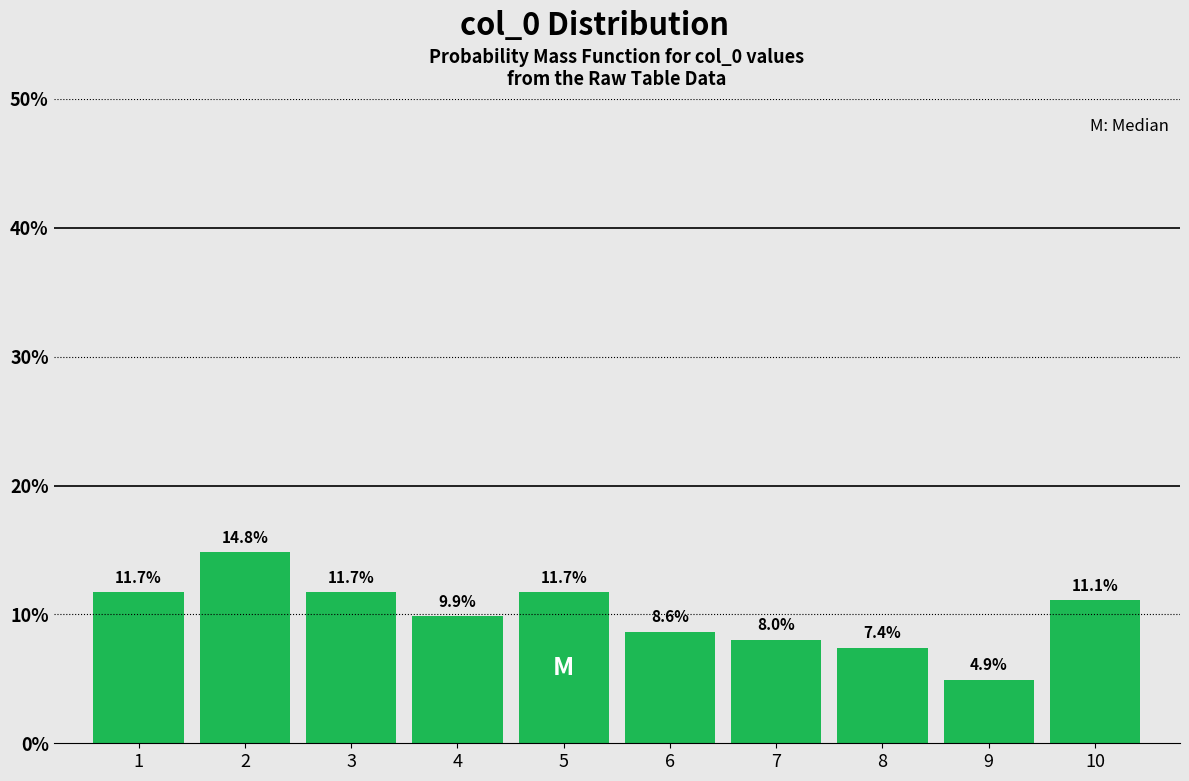

Reading left to right, transcribe this chart: for each bar, give the range it covers on the x-axis and its height.

0.5 to 1.5: 11.7
1.5 to 2.5: 14.8
2.5 to 3.5: 11.7
3.5 to 4.5: 9.9
4.5 to 5.5: 11.7
5.5 to 6.5: 8.6
6.5 to 7.5: 8.0
7.5 to 8.5: 7.4
8.5 to 9.5: 4.9
9.5 to 10.5: 11.1